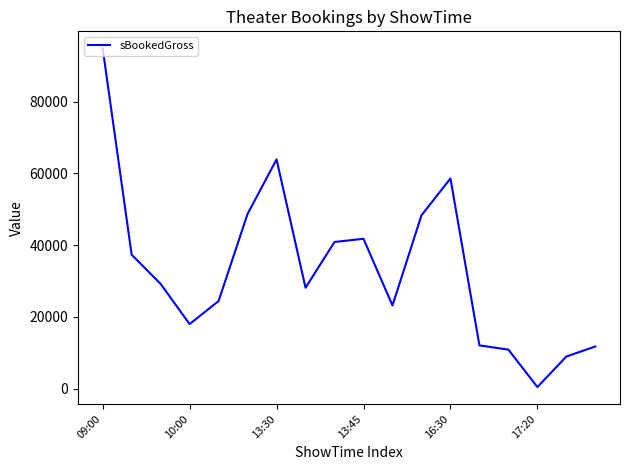

How many distinct data groups are displayed?

1